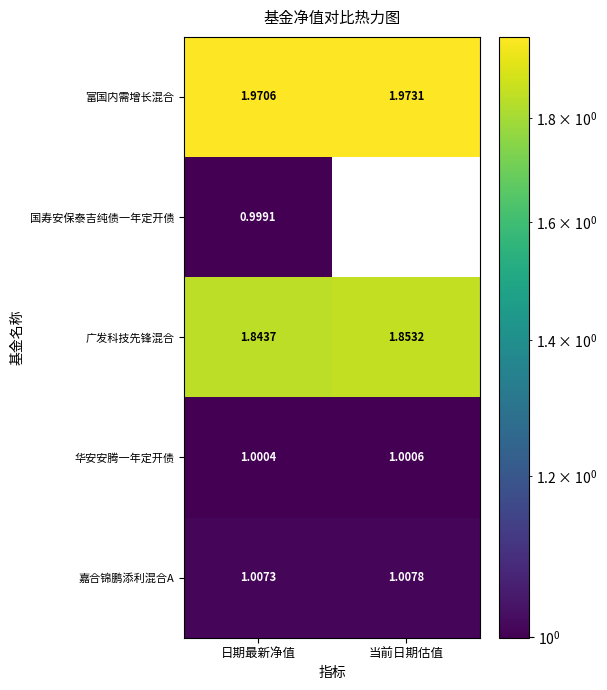

Where is 华安安腾一年定开债 nearest to the value 1?

日期最新净值